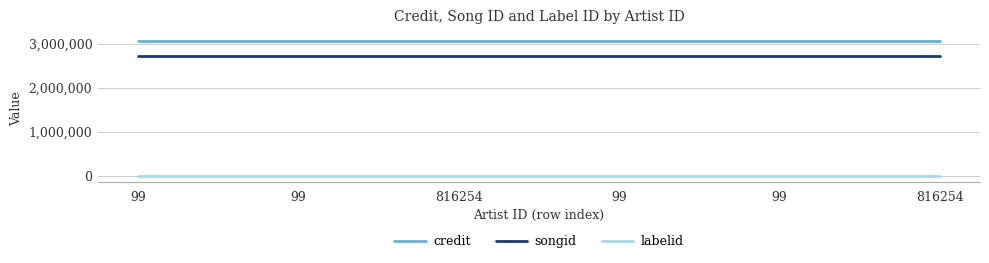

Does the chart display data point markers on the line(s)?

No